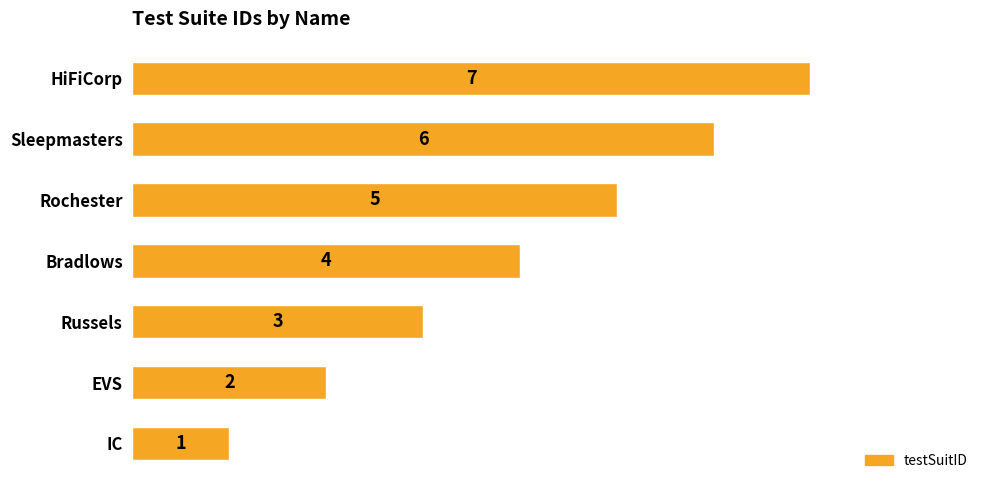

How many categories are shown in the chart?

7